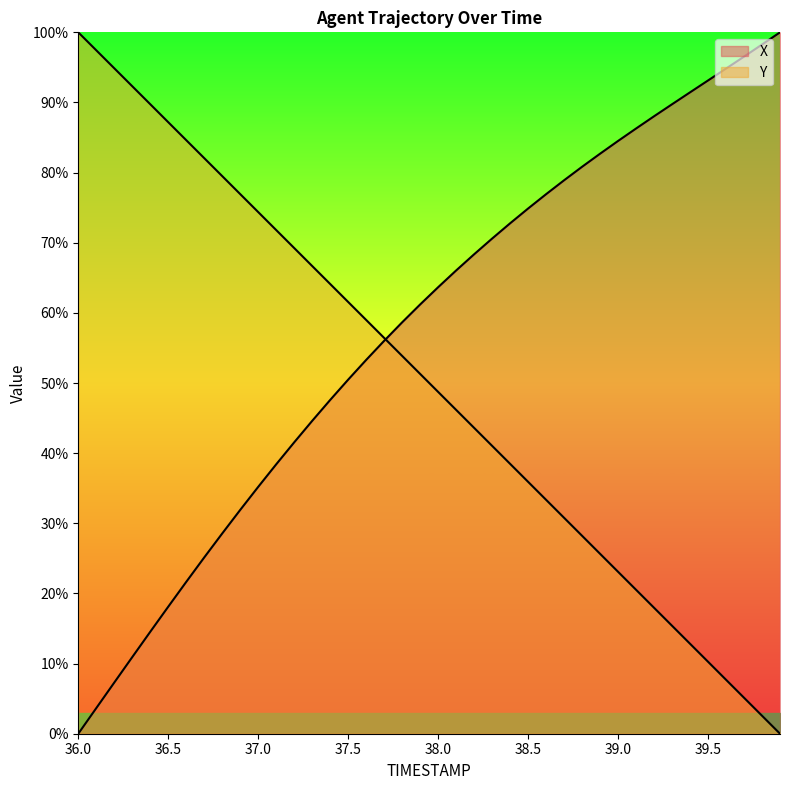

What is the label of the 38th point from the right?

36.2